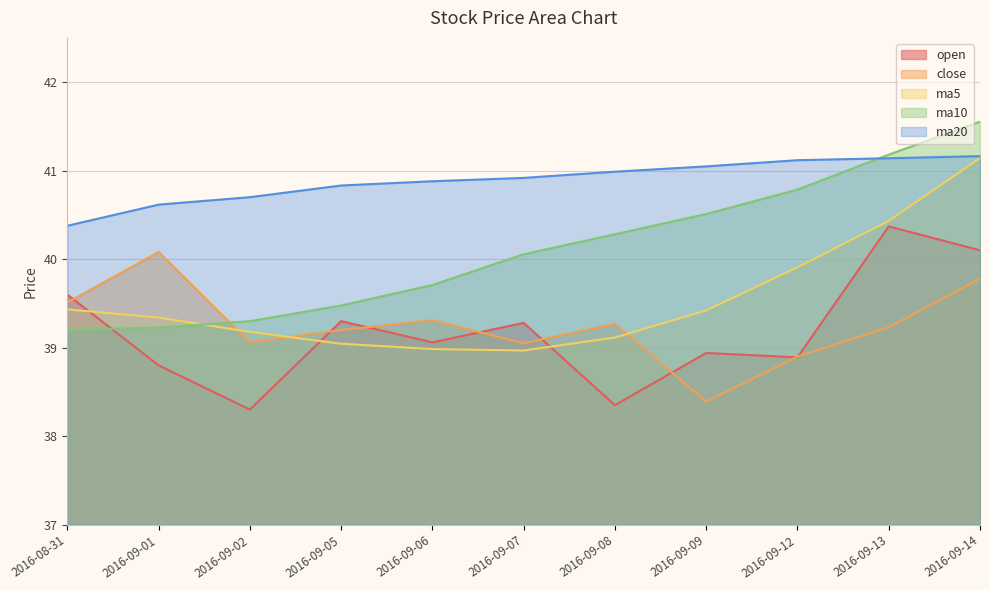

What is the label of the 8th point from the left?

2016-09-09